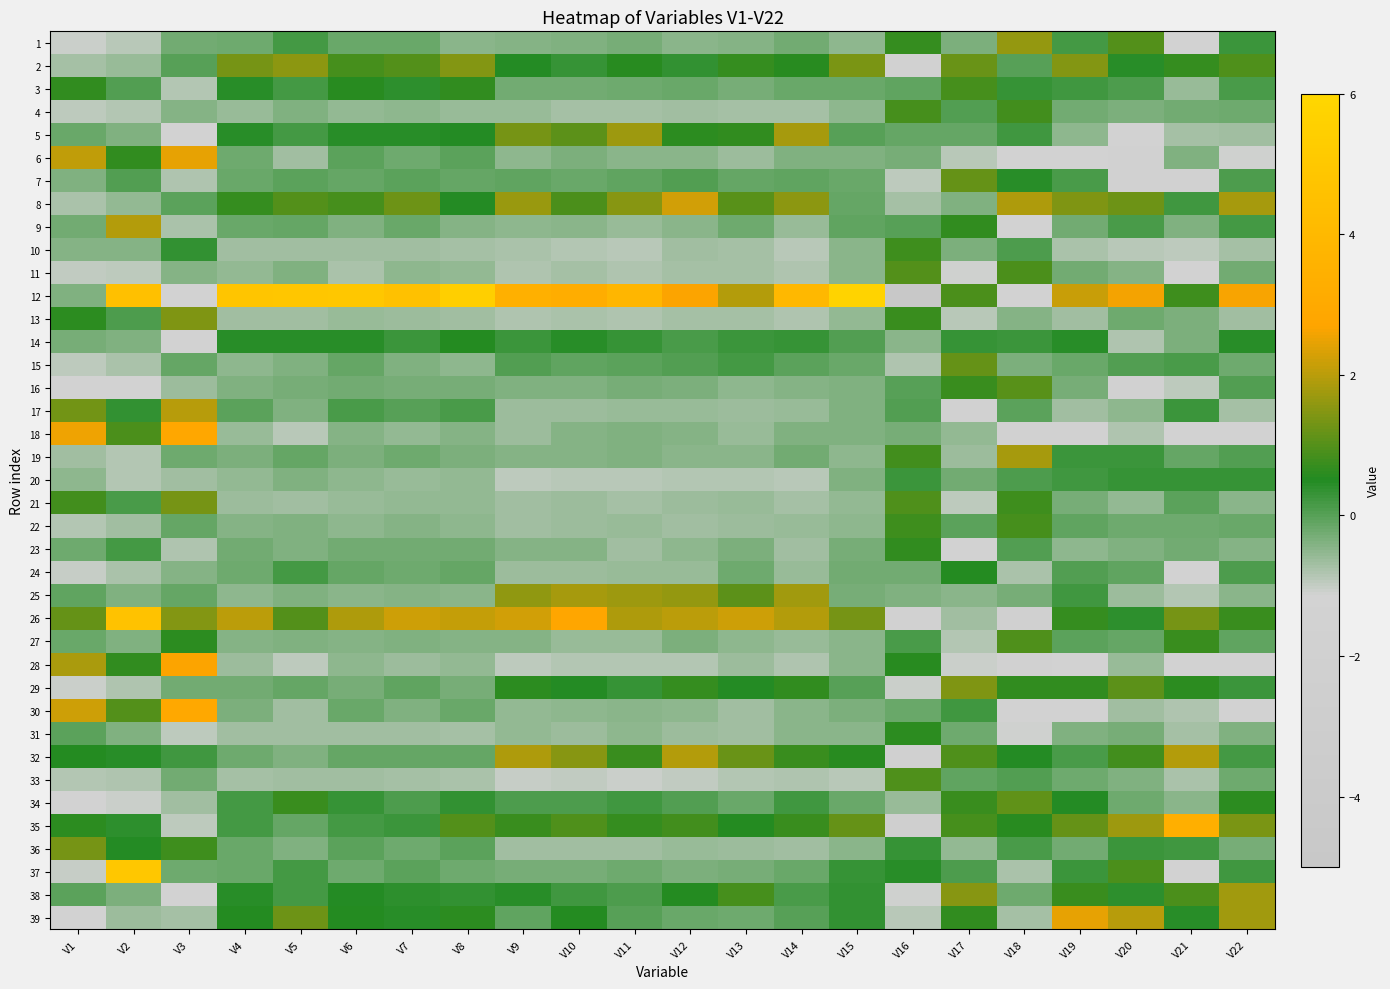

Which series changed the most between V4 and V21?

12